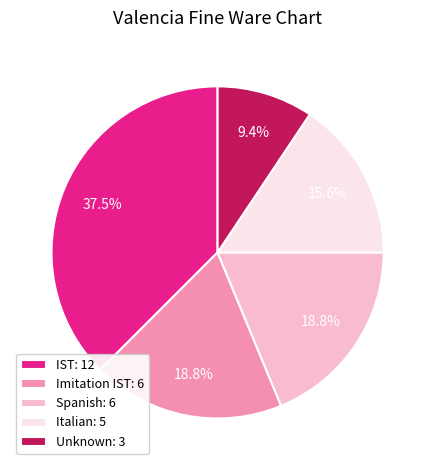

Is Spanish the majority of the pie?

No